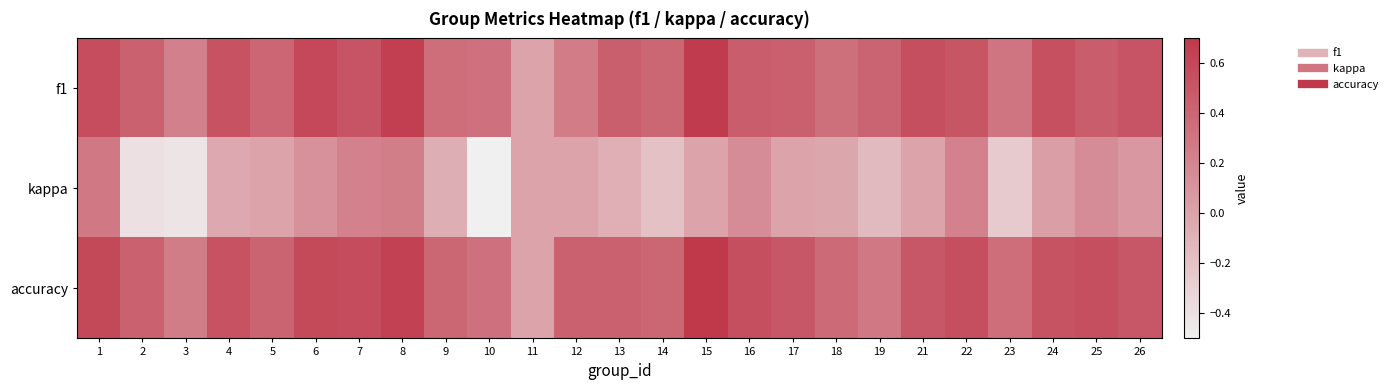

How many data points does each series have?

25